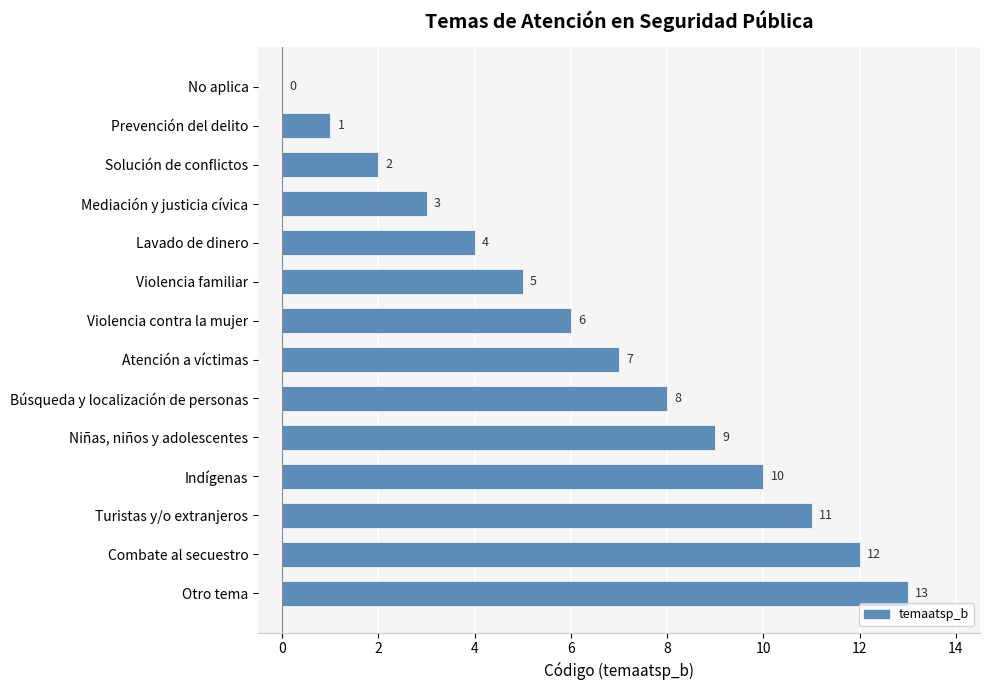

What is the ratio of the value at Solución de conflictos to the value at Atención a víctimas?

0.3